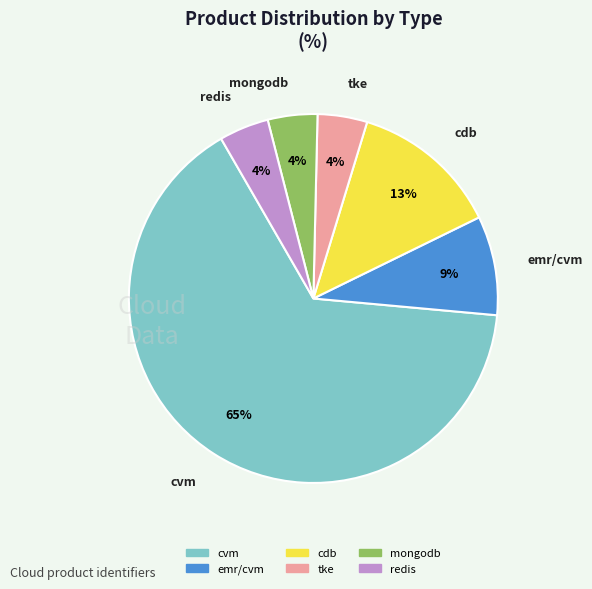

How many slices are in this pie chart?

6